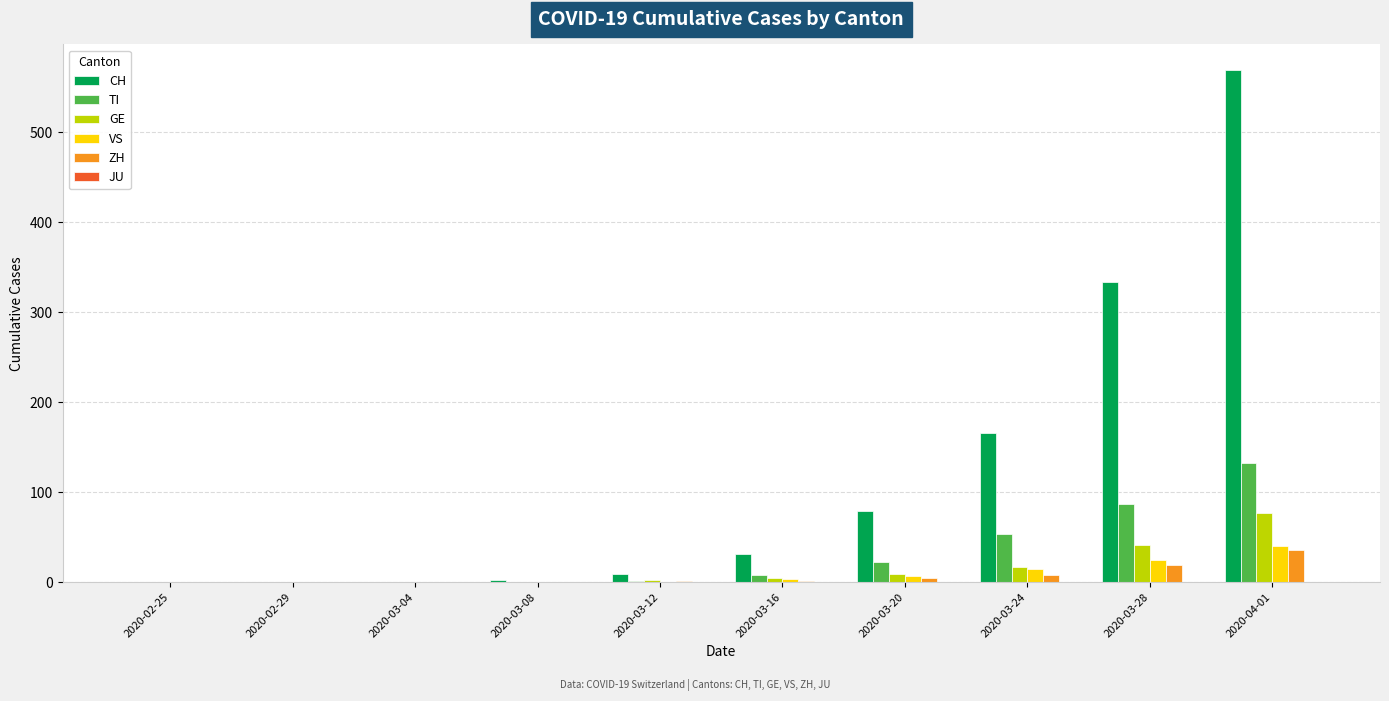

Between 2020-03-04 and 2020-04-01, which series saw the biggest shift?

CH